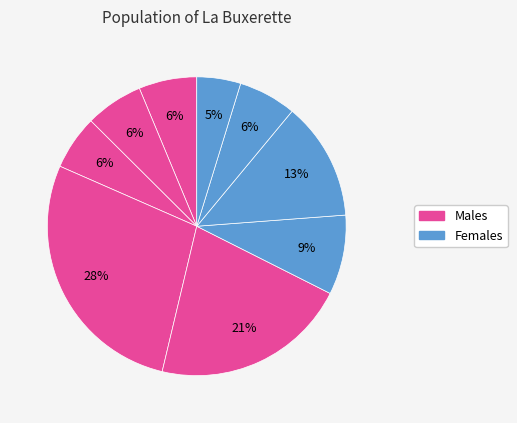

To the nearest percent, what is the difference between the largest and smallest slice percentages?

23%